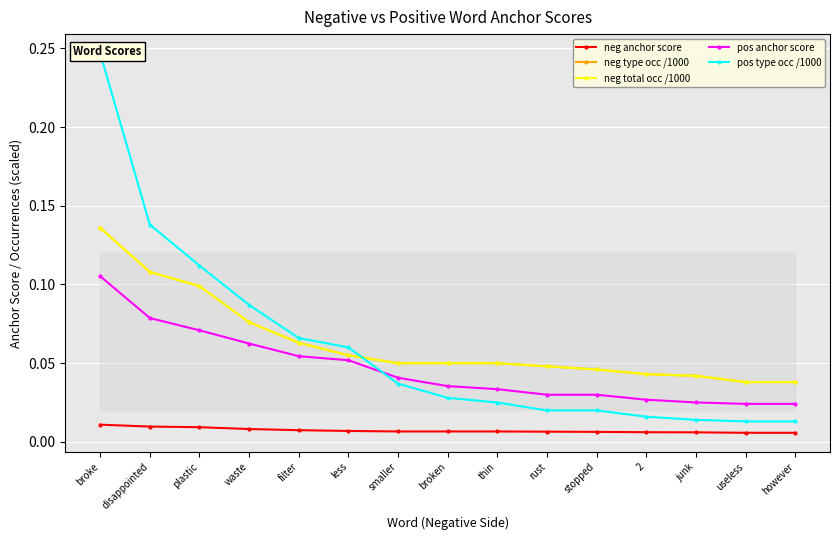

What position from the right is broke?

15